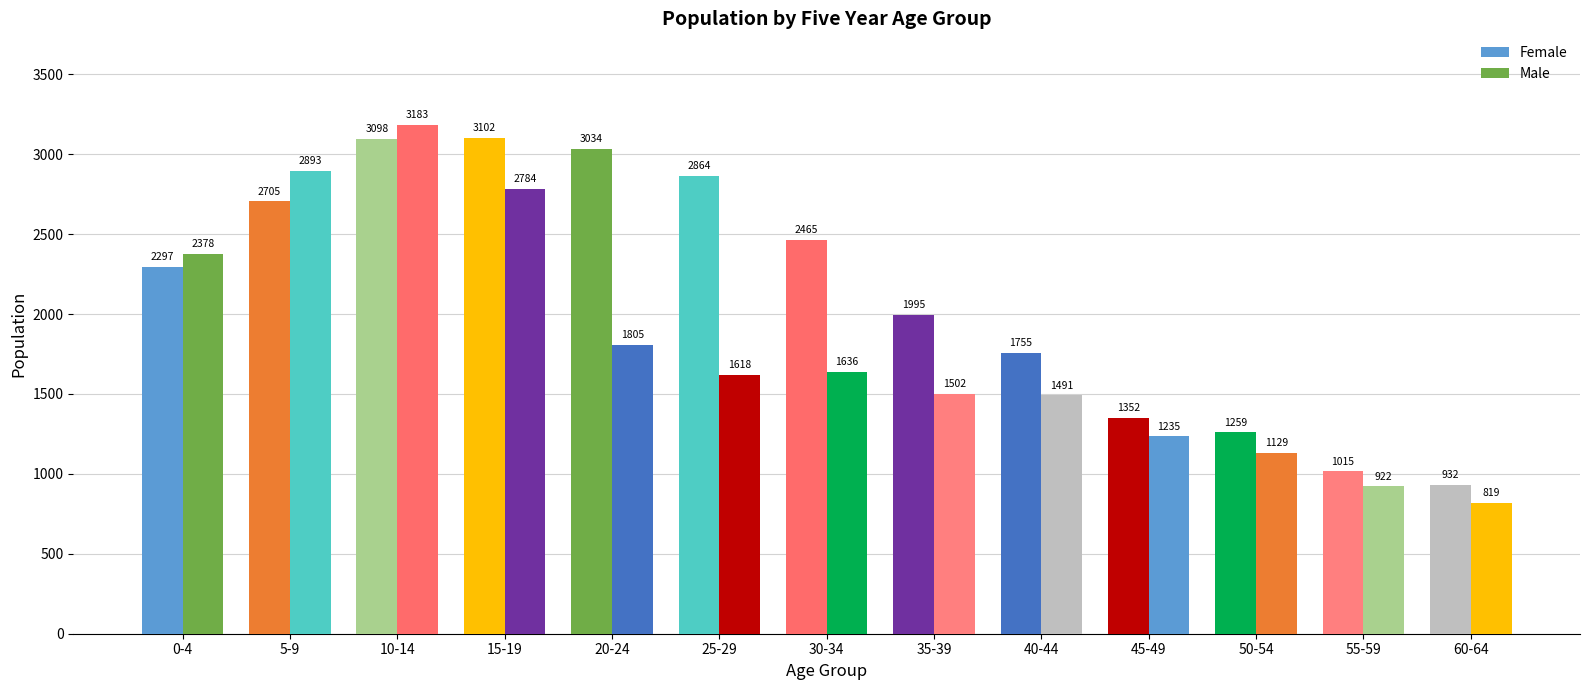

What is the difference between the highest and lowest values at 30-34?

829